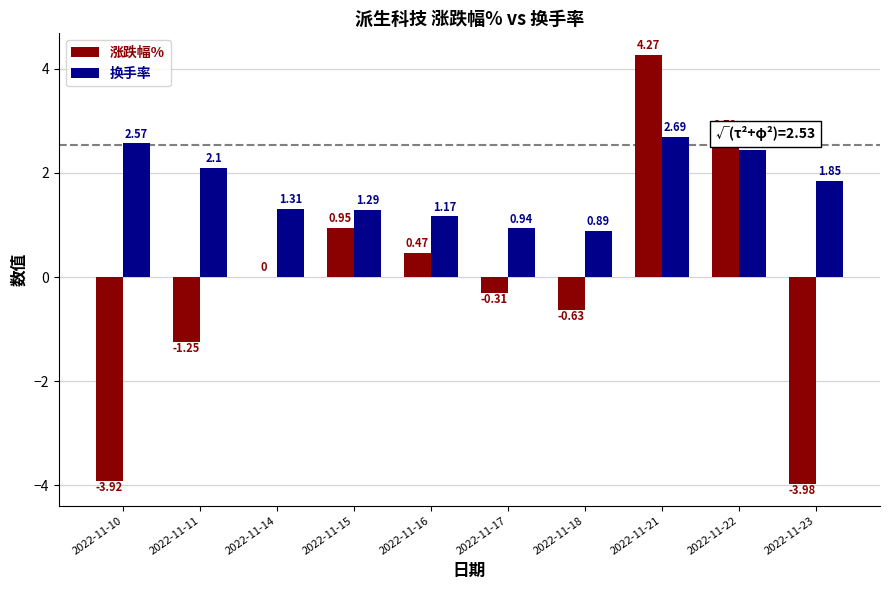

Which series has the largest total across all categories?

换手率